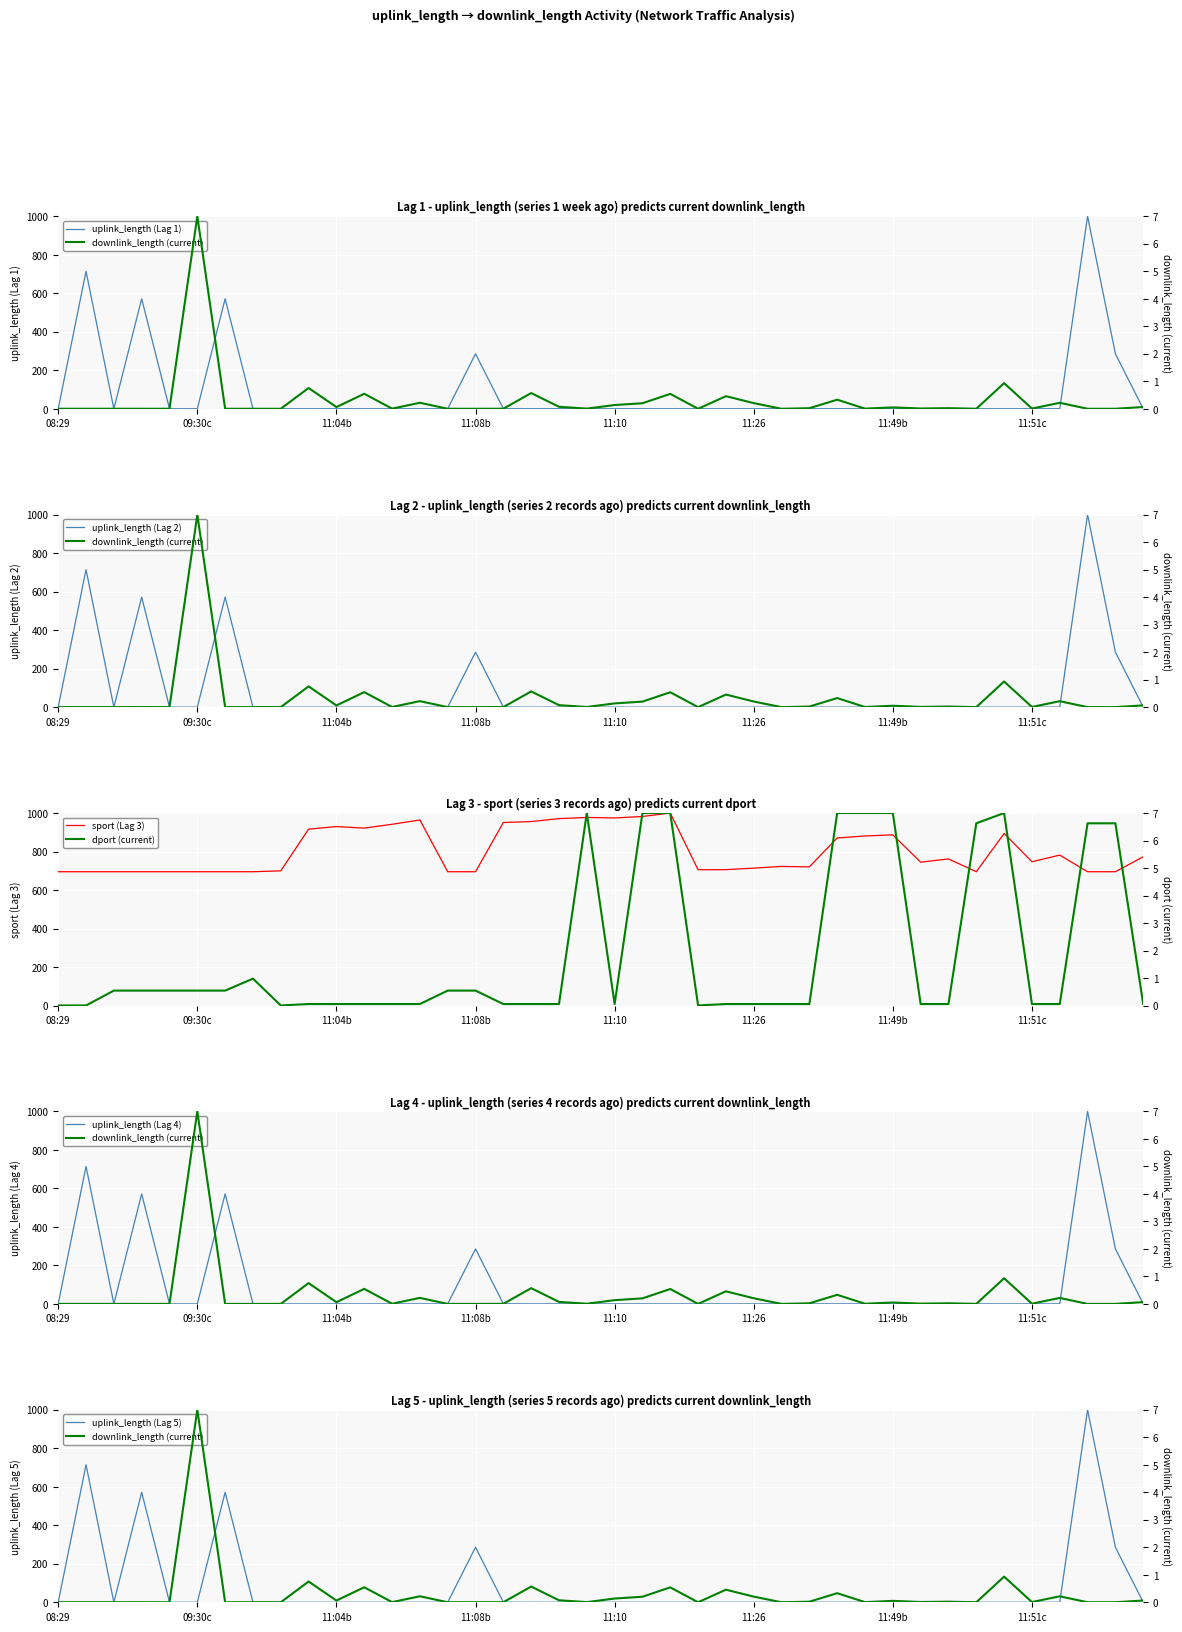

Is the value of uplink_length at 23 greater than the value of sport at 23?

No